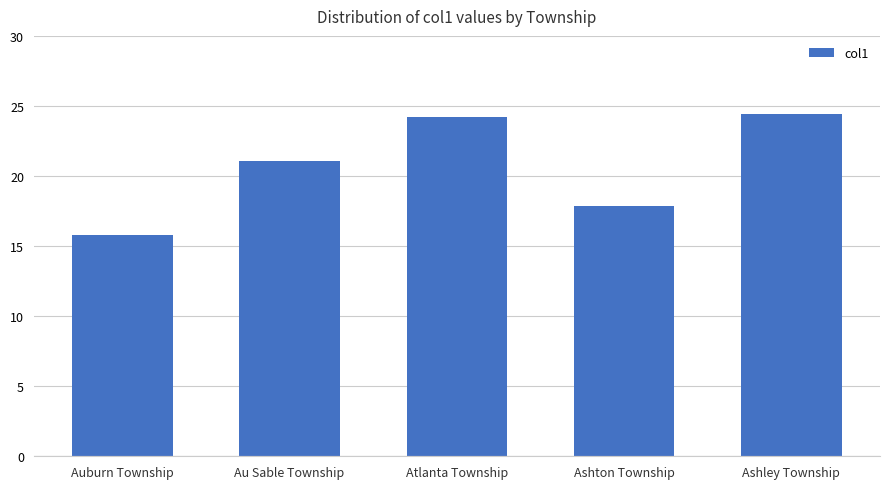

What is the sum of all values?

103.4